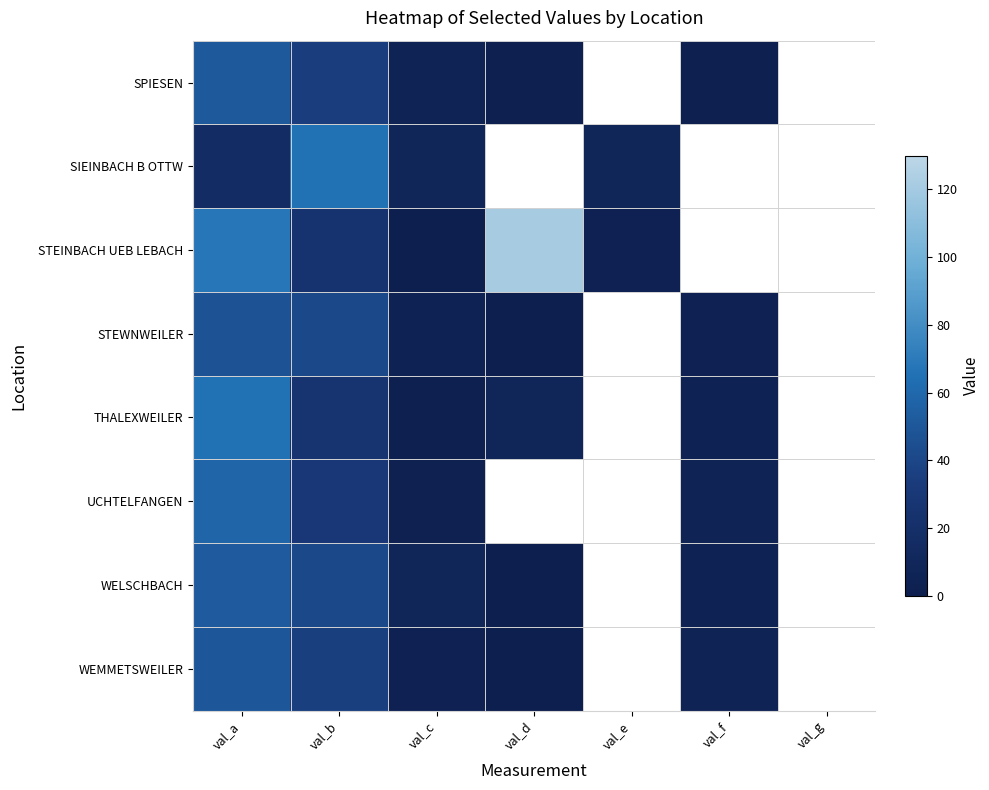

What is the greatest value displayed?

121.0